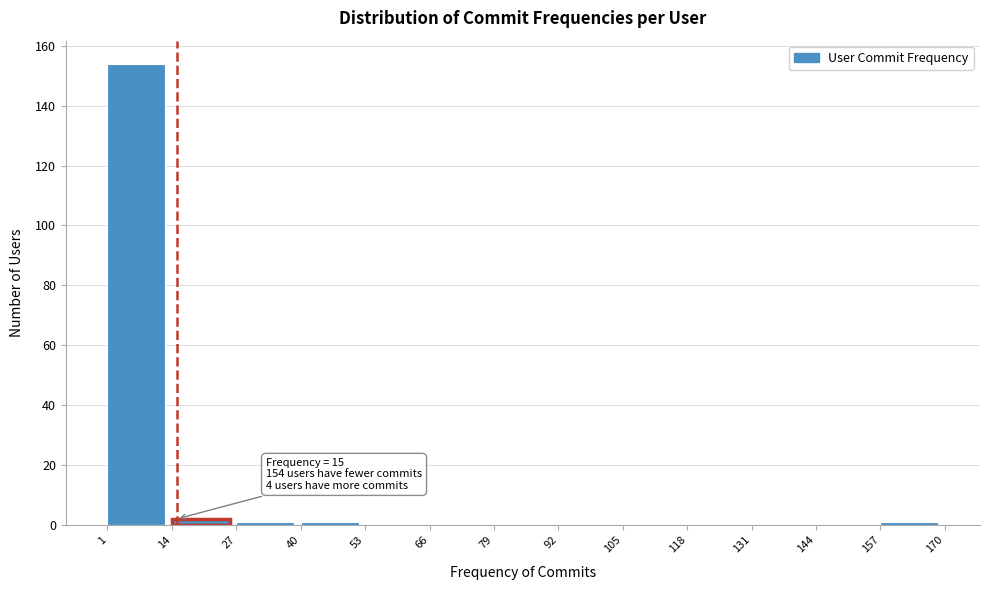

Over which range of the x-axis is the bar tallest?

1 to 14